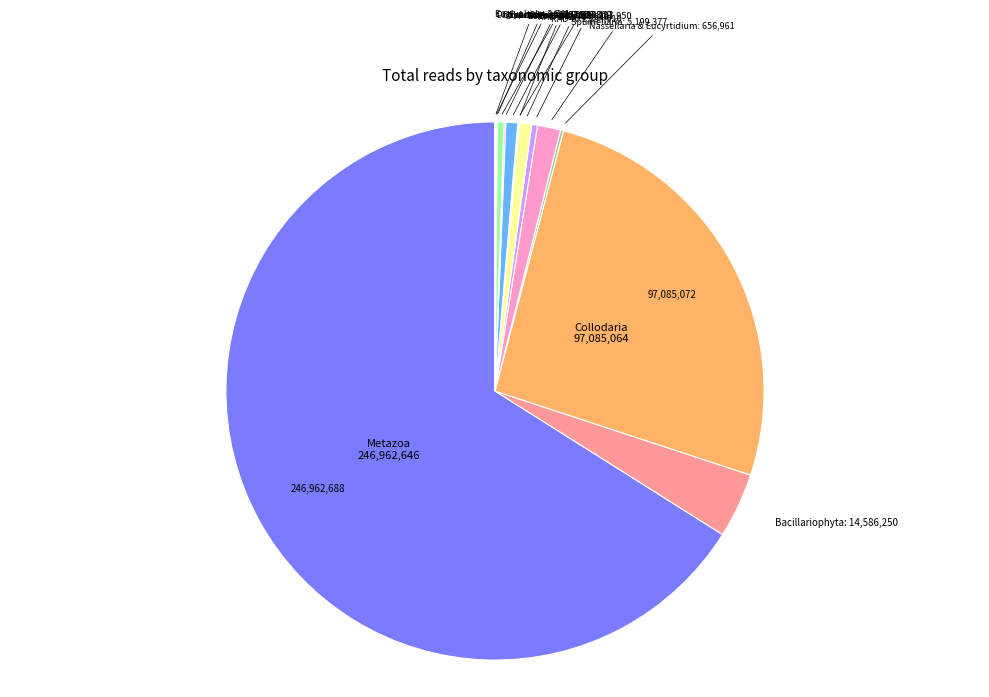

Does any single category account for the majority?

Yes